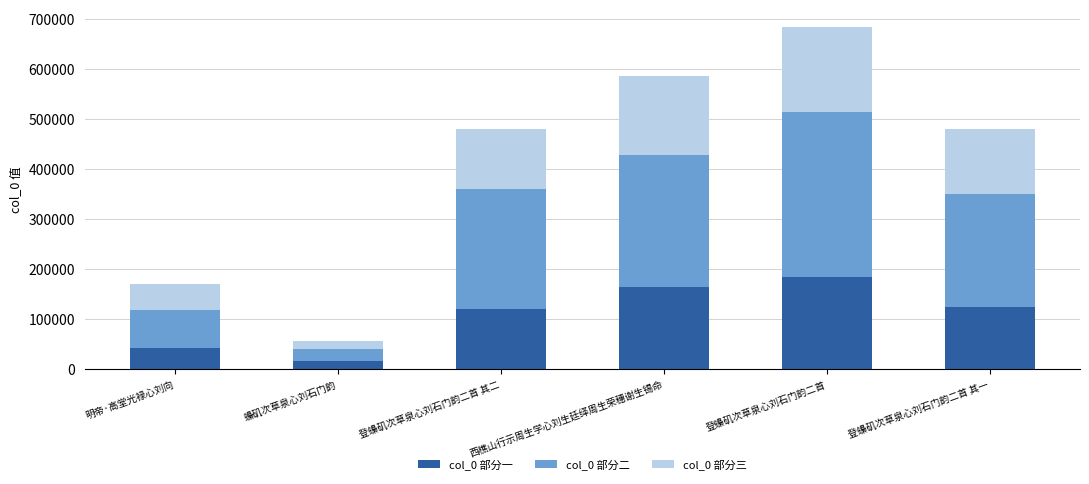

What is the sum of all col_0 部分一 values?

653368.5